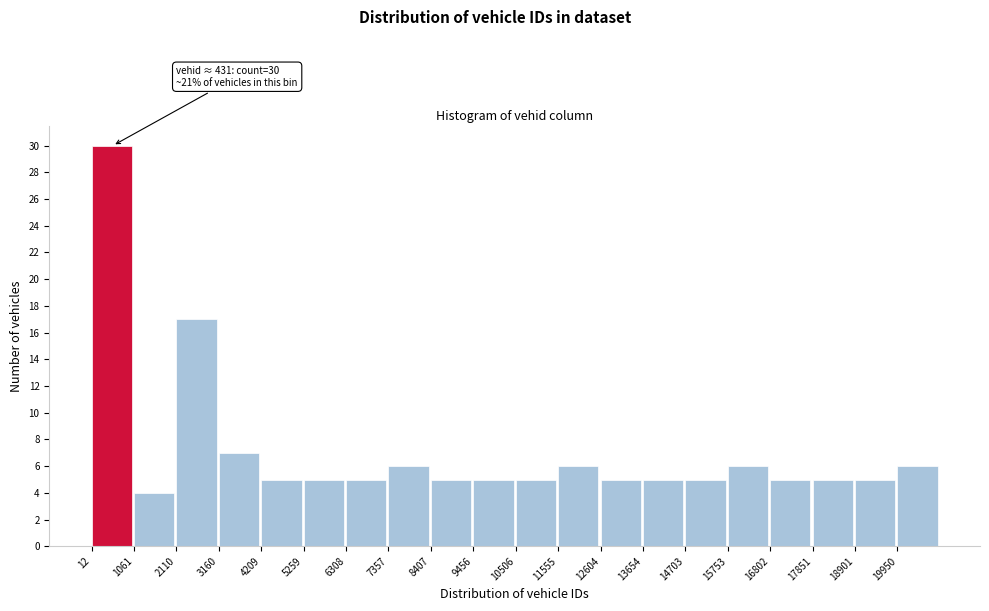

Over which range of the x-axis is the bar tallest?

0 to 1000